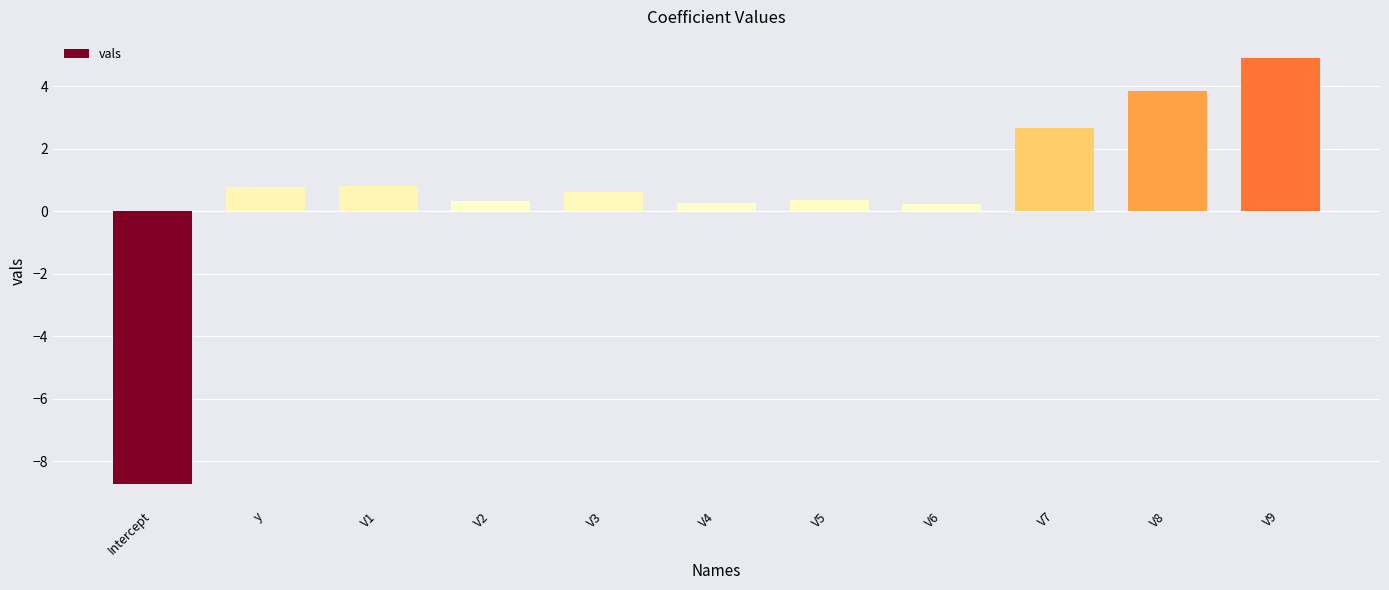

Read the value at Intercept.

-8.7